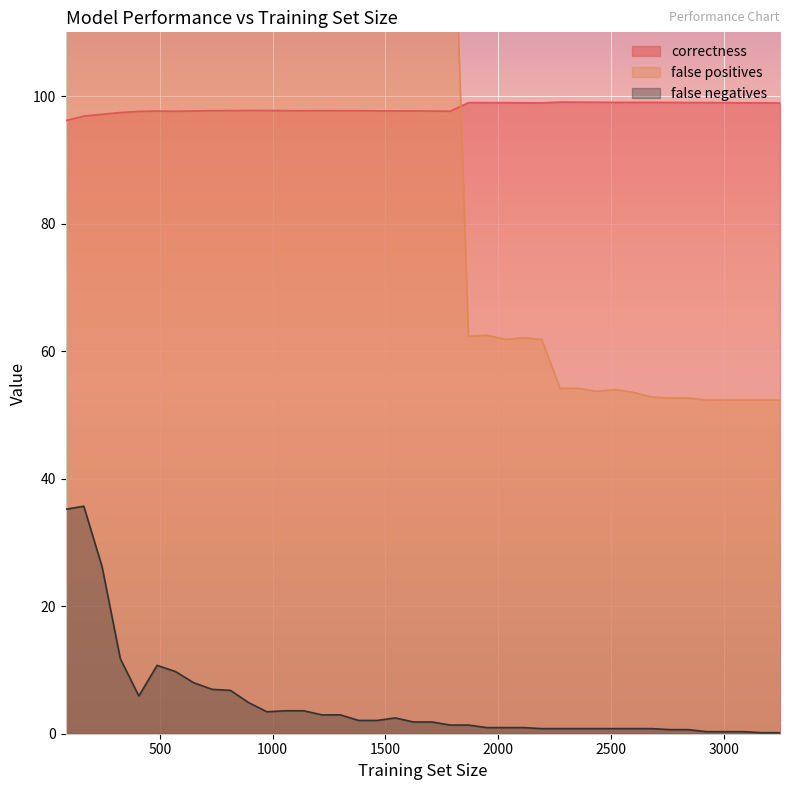

What is the value of the correctness point at the 4th from the left?

97.4